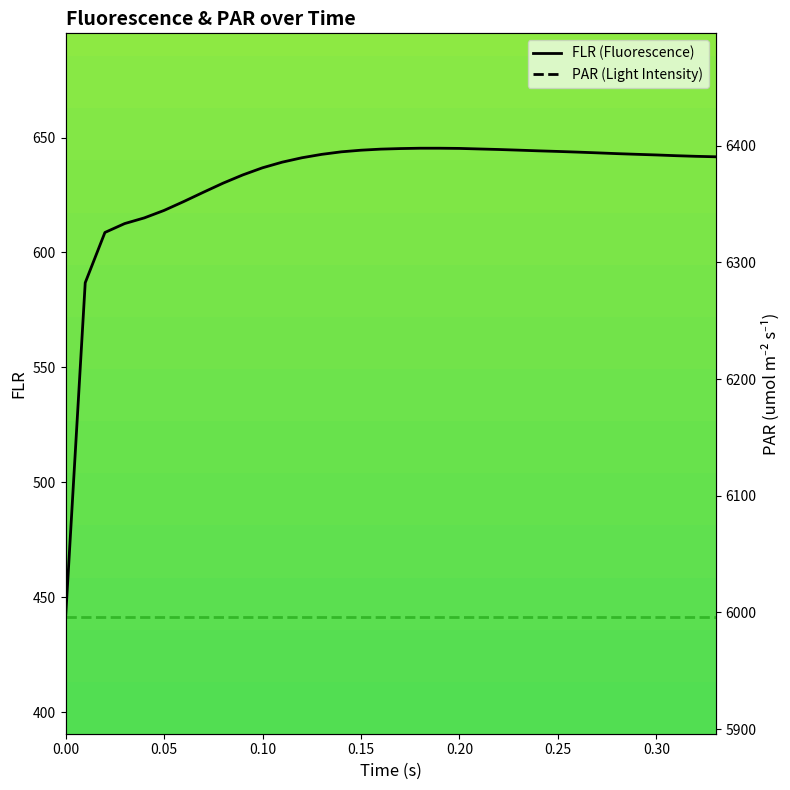

What is the difference between the second highest and second lowest values in the FLR (Fluorescence) series?

58.5